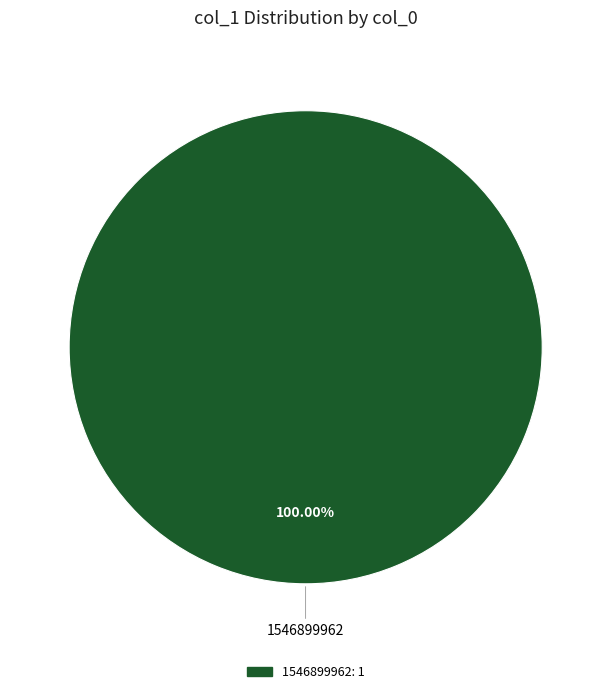

Is there any slice that represents more than half of the pie?

Yes